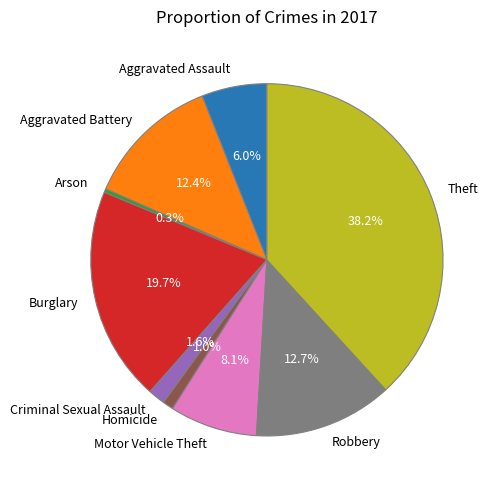

Which category has the smallest portion of the pie?

Arson